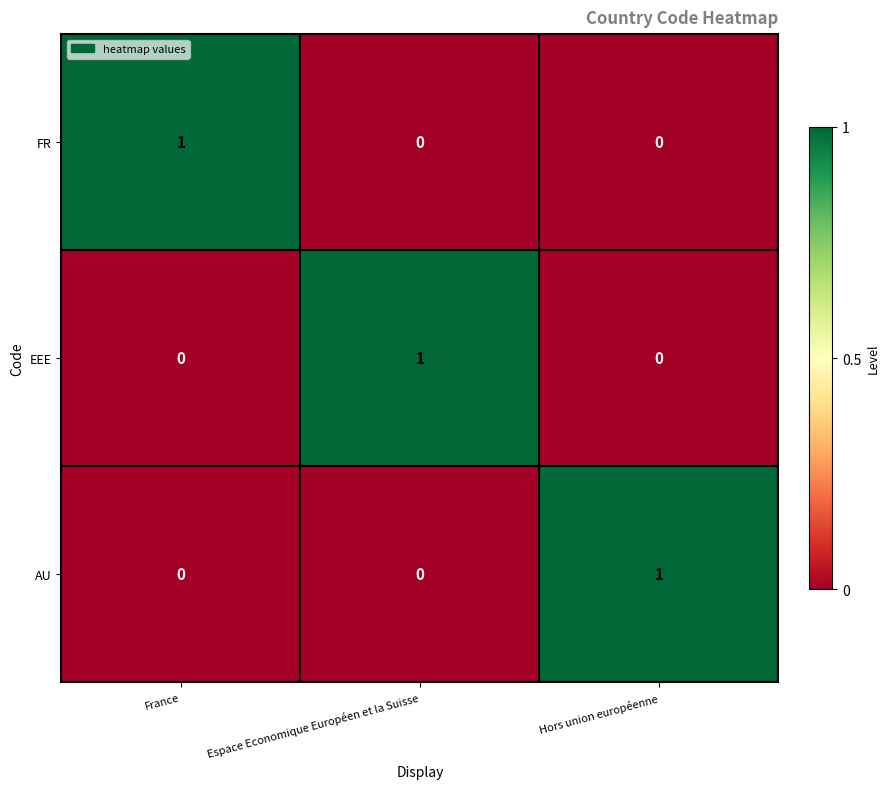

The EEE series shows 0 at France. True or false?

True